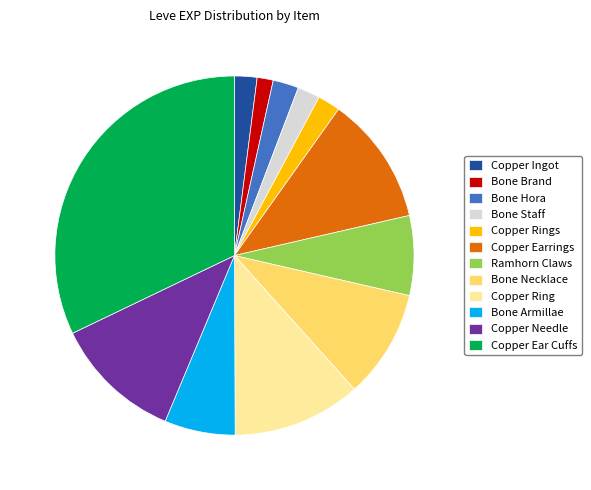

Which slice is the smallest?

Bone Brand